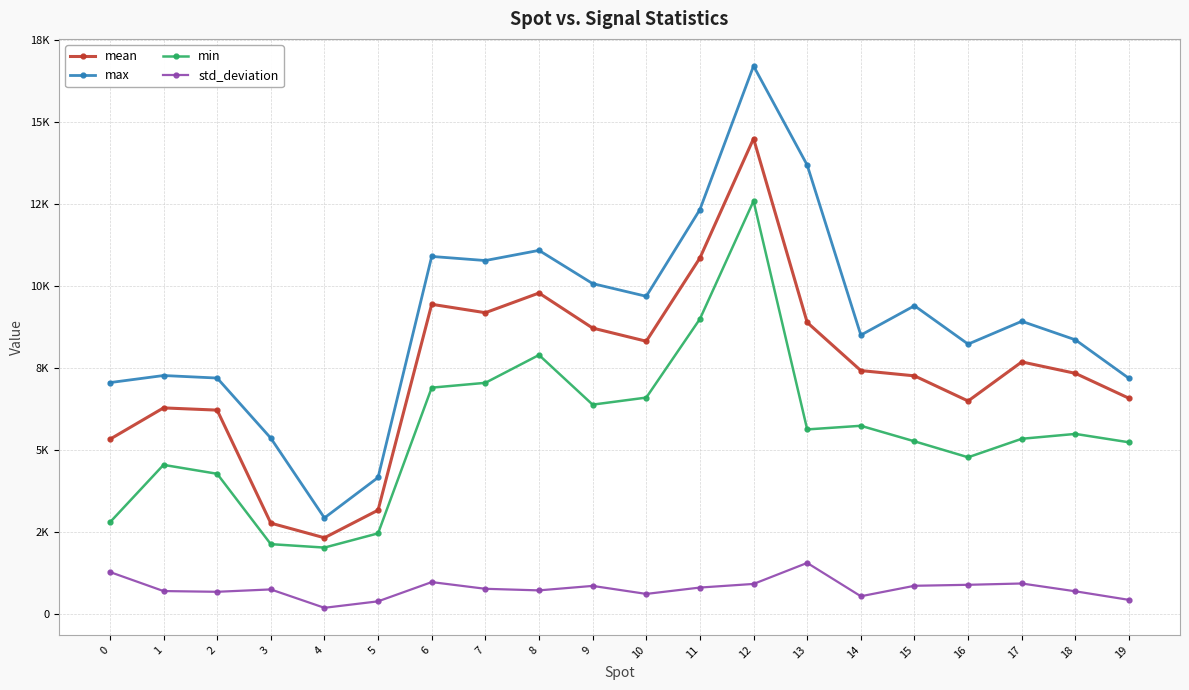

Is this an area chart (filled region under the line)?

No